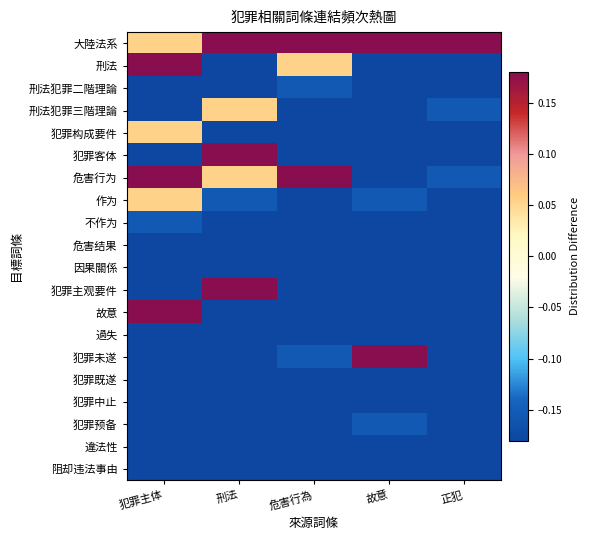

What is the smallest value displayed?

-0.2